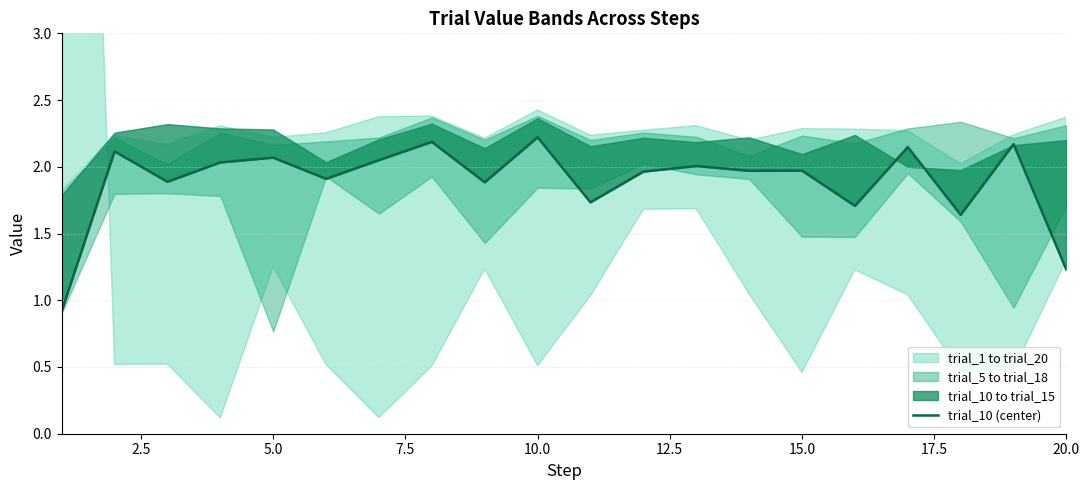

What is the value of the 2nd point from the left?

2.1